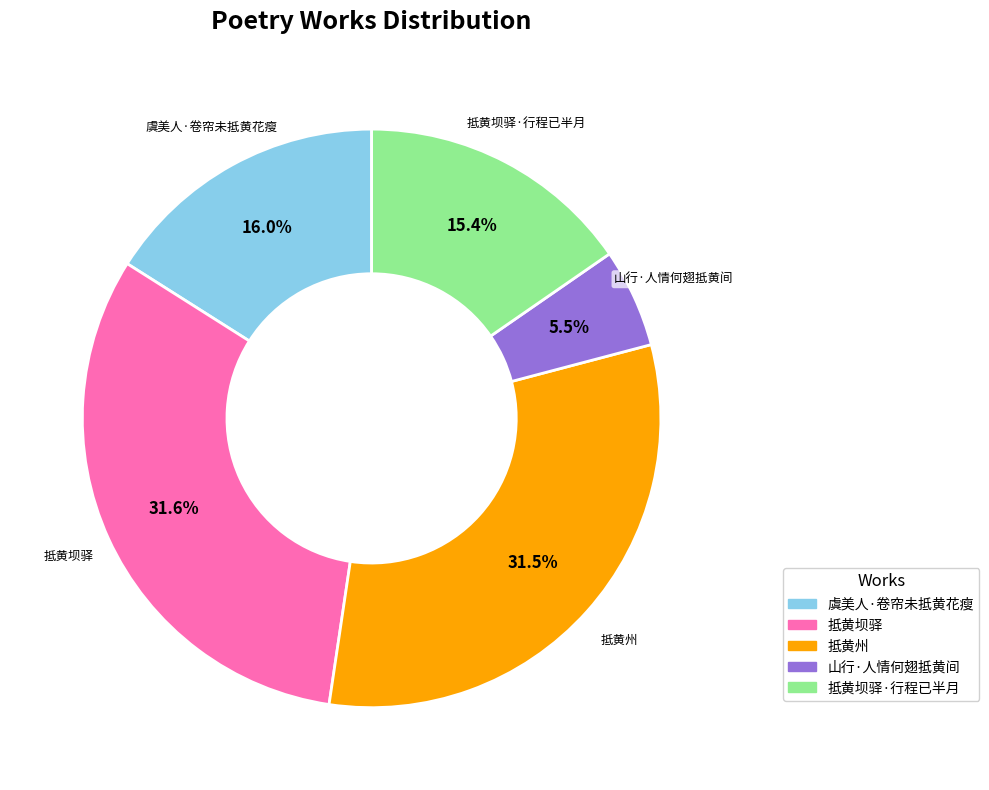

Is there a majority slice in this chart?

No